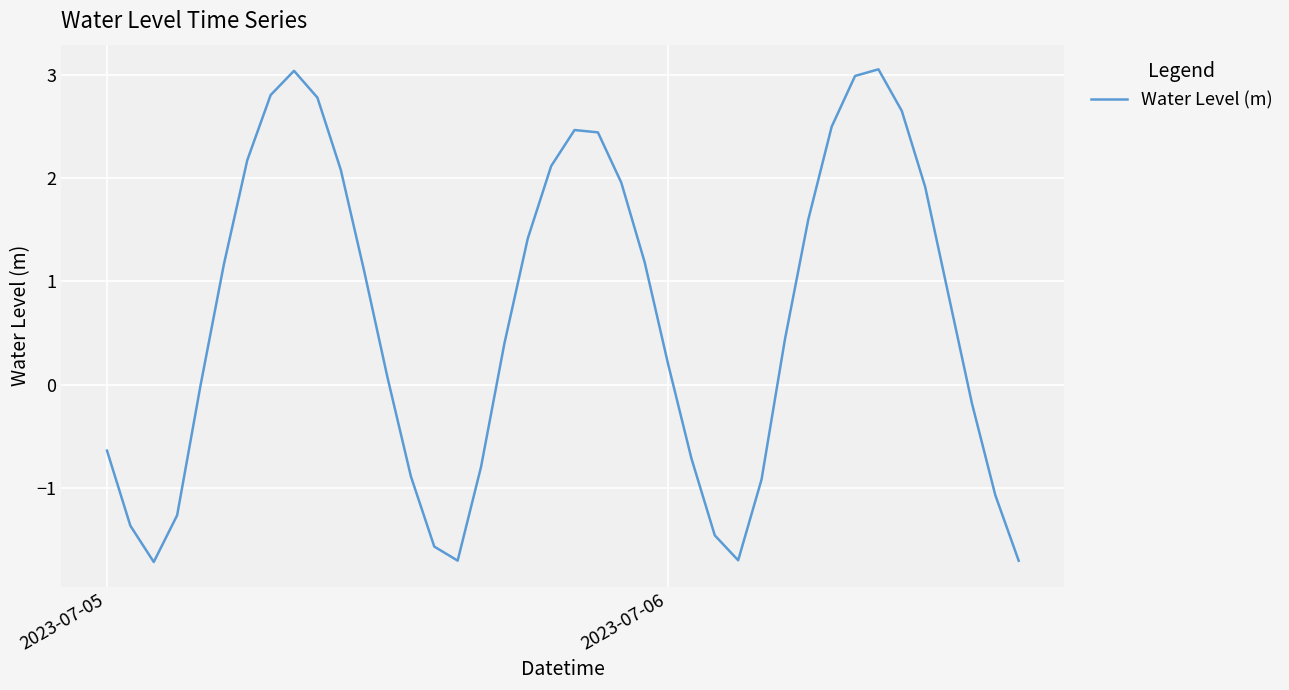

What is the smallest value displayed?

-1.7